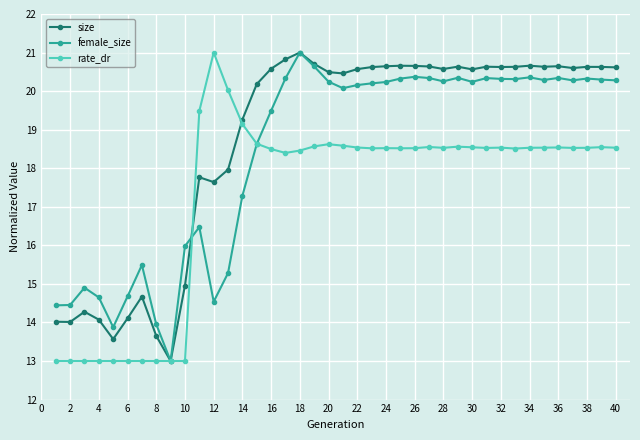

List the series in order of their overall mean, highest first.

size, female_size, rate_dr